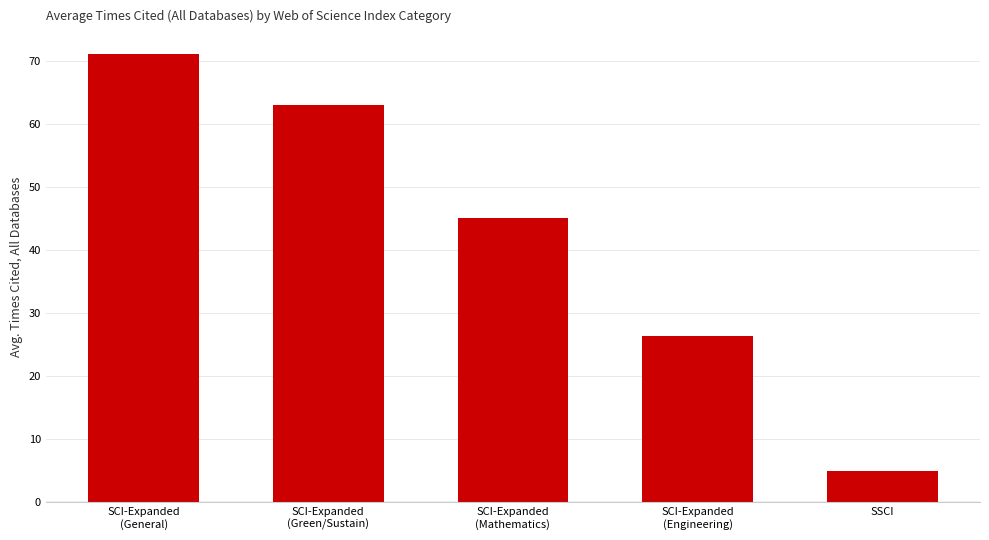

What is the value of the 5th bar from the left?

5.0